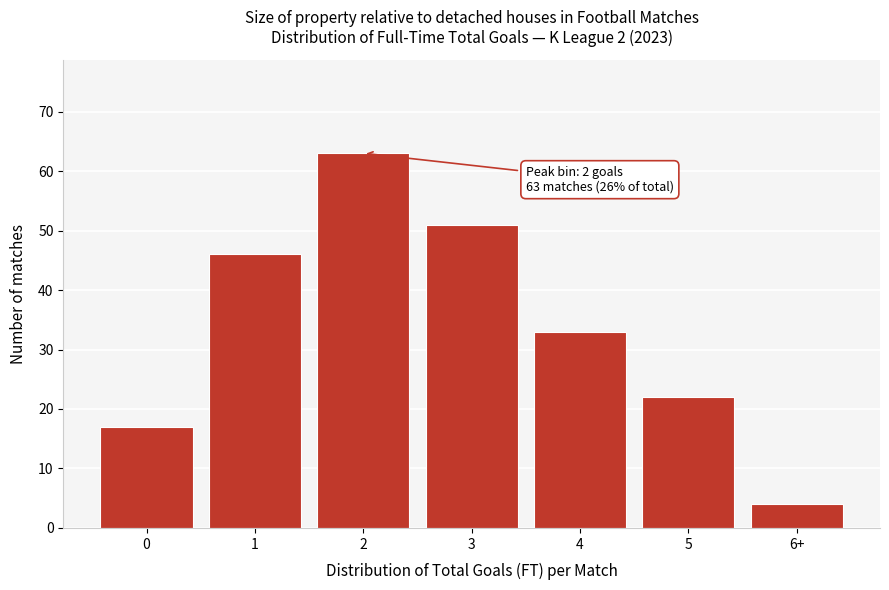

Reading right to left, list all the values displayed in this chart.

4	22	33	51	63	46	17